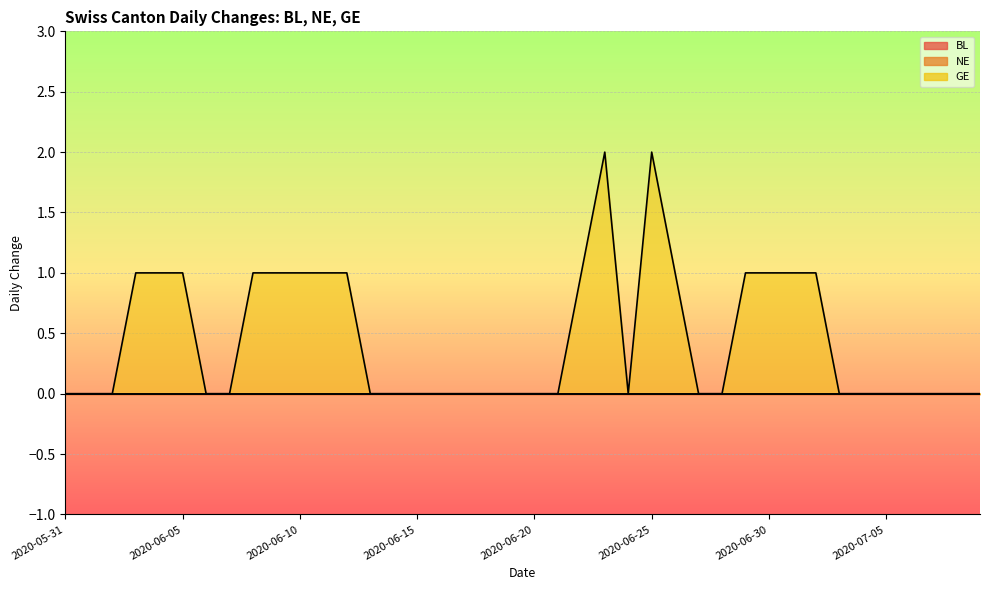

True or false: BL and NE intersect in this chart.

False